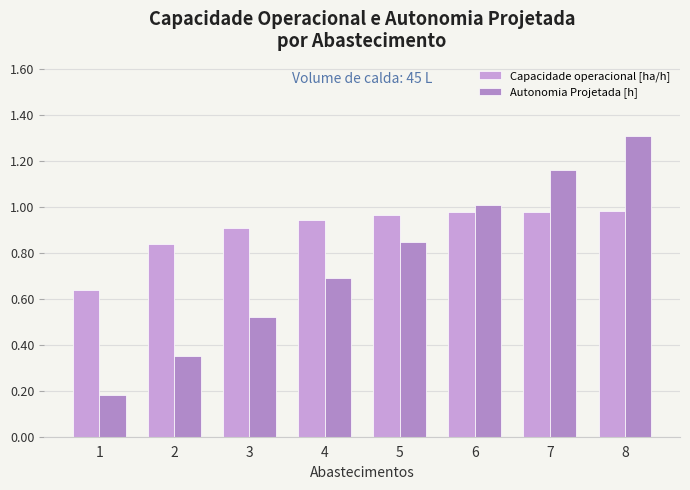

How many series are shown in this chart?

2